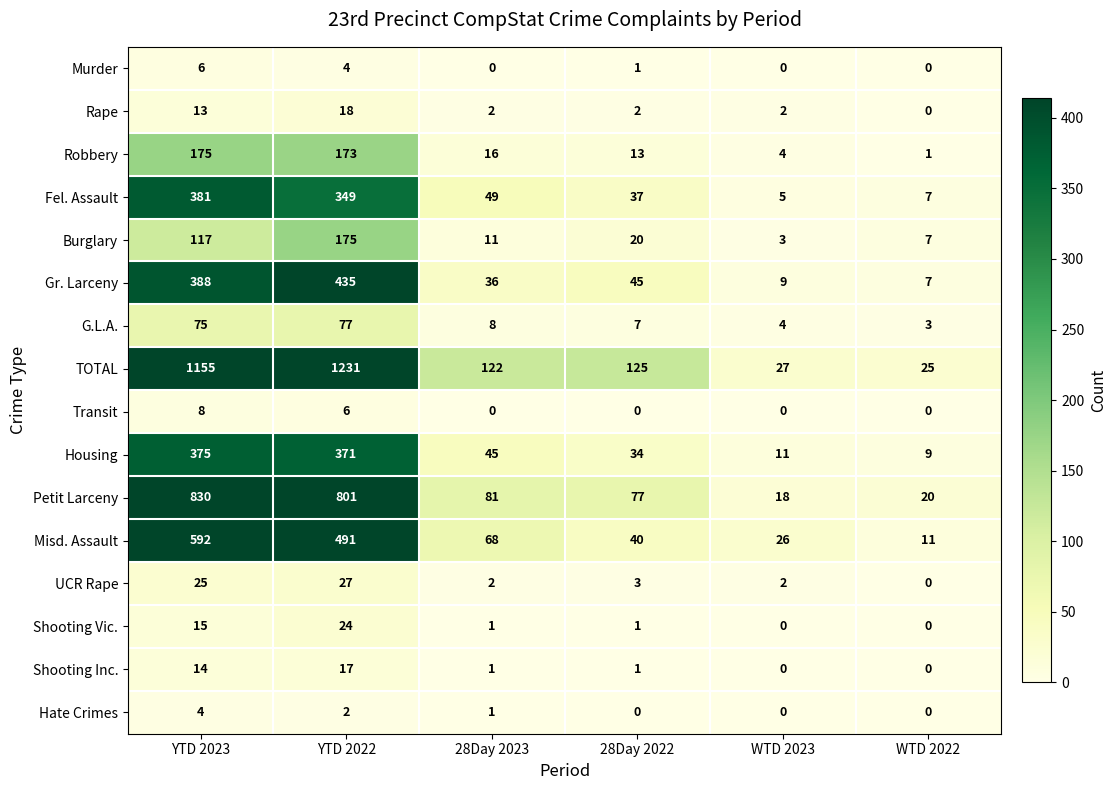

Rank the series at YTD 2022 from lowest to highest value.

Hate Crimes, Murder, Transit, Shooting Inc., Rape, Shooting Vic., UCR Rape, G.L.A., Robbery, Burglary, Fel. Assault, Housing, Gr. Larceny, Misd. Assault, Petit Larceny, TOTAL